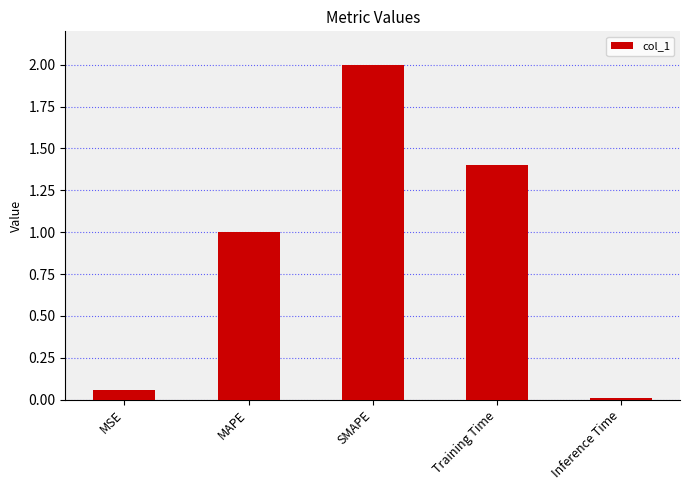

Rank the categories by value from lowest to highest.

Inference Time, MSE, MAPE, Training Time, SMAPE